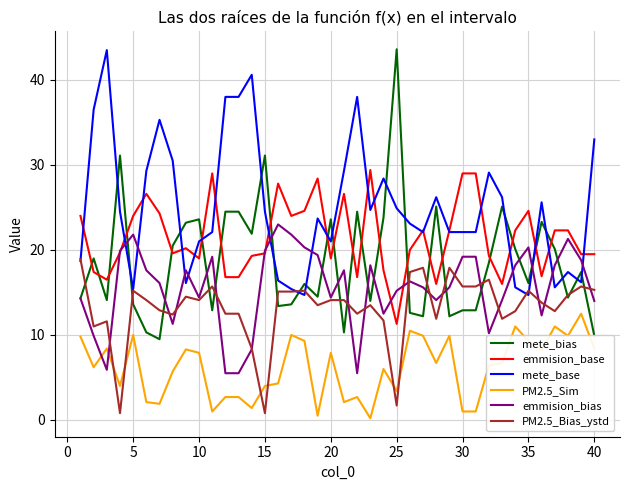

True or false: mete_base and mete_bias intersect in this chart.

True